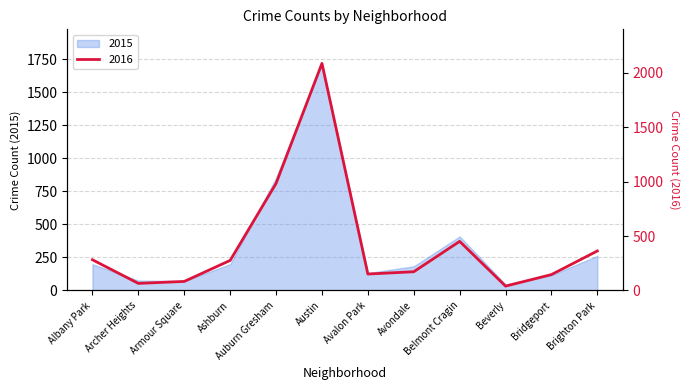

What is the label of the 9th point from the right?

Ashburn